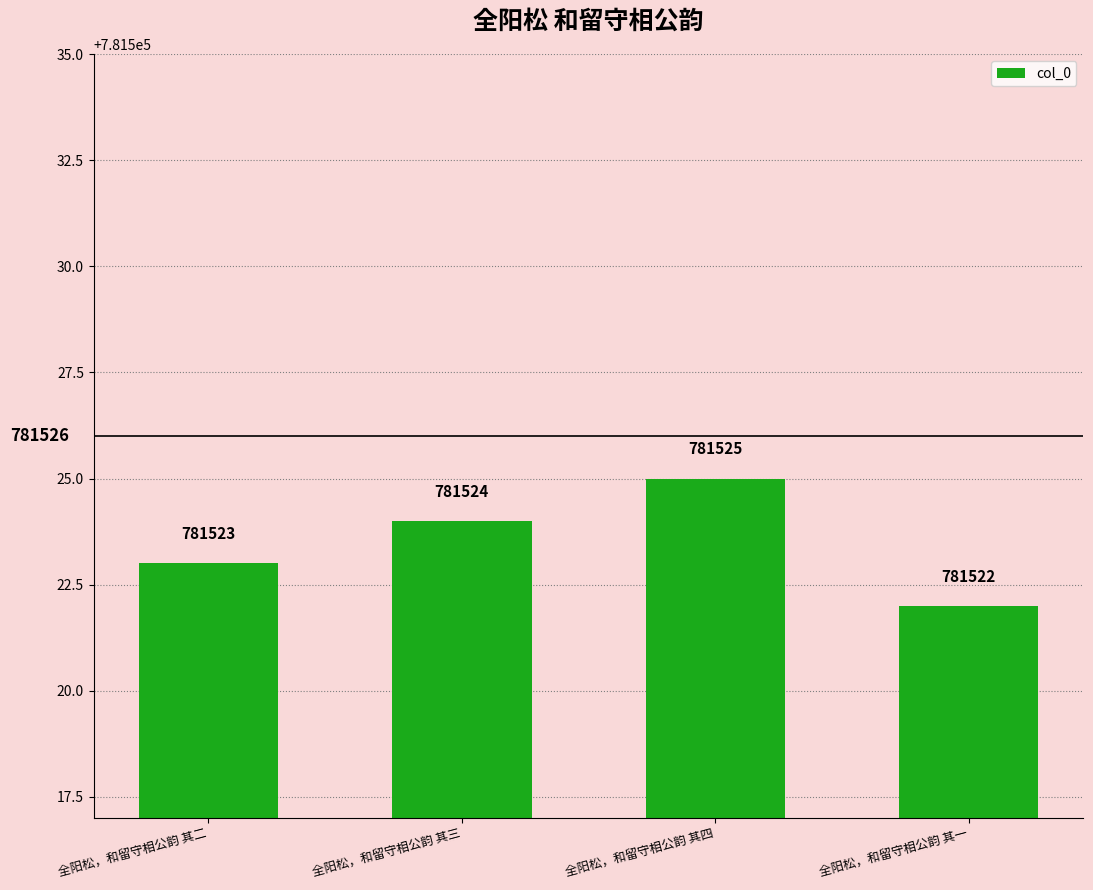

What is the change in value from 全阳松，和留守相公韵 其四 to 全阳松，和留守相公韵 其一?

-3